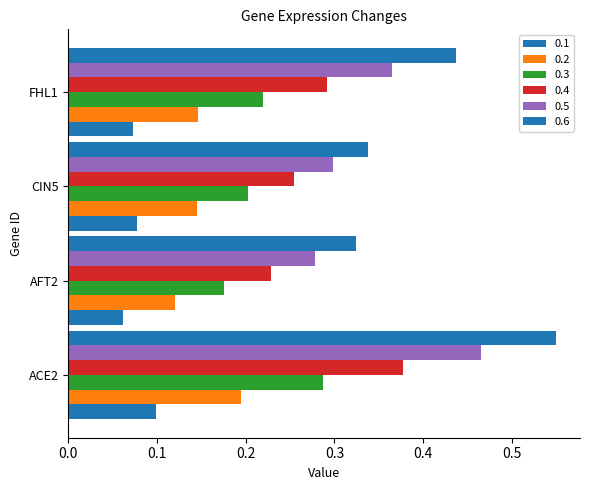

What are all the series names shown in the legend?

0.1, 0.2, 0.3, 0.4, 0.5, 0.6